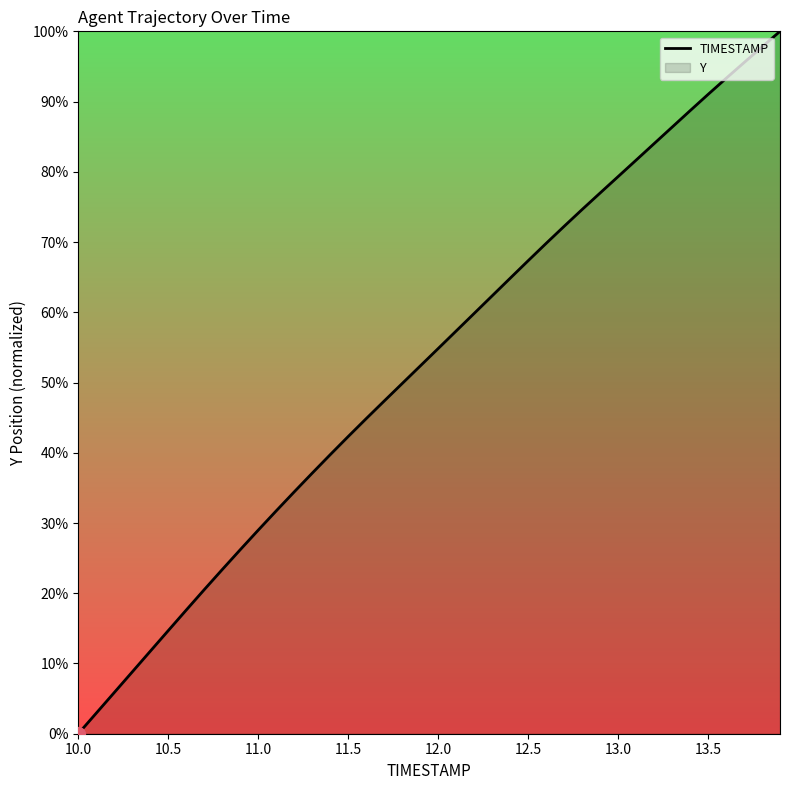

The chart shows a value of 59.8 at 12.2. True or false?

True